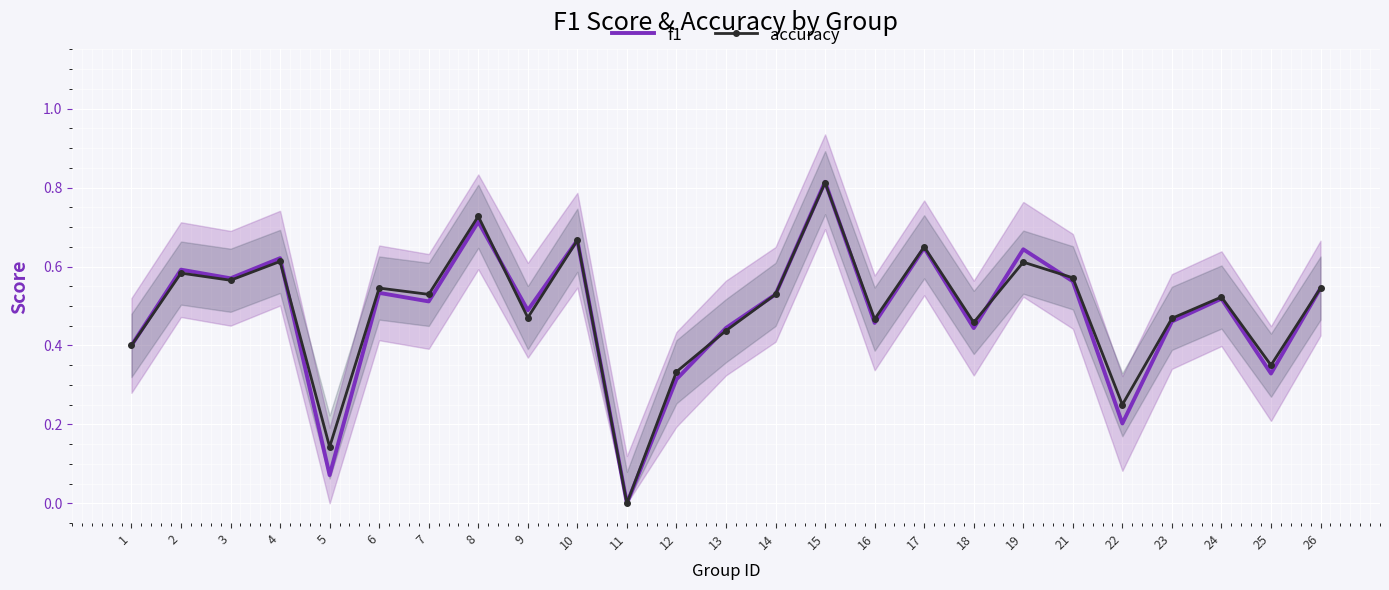

Which category has the lowest value across all series?

11